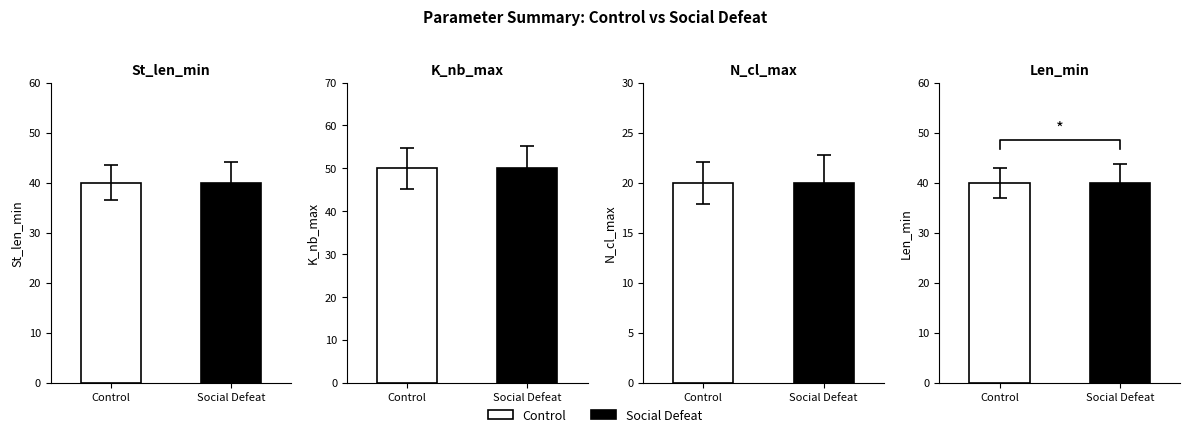

What is the average value of the N_cl_max series?

20